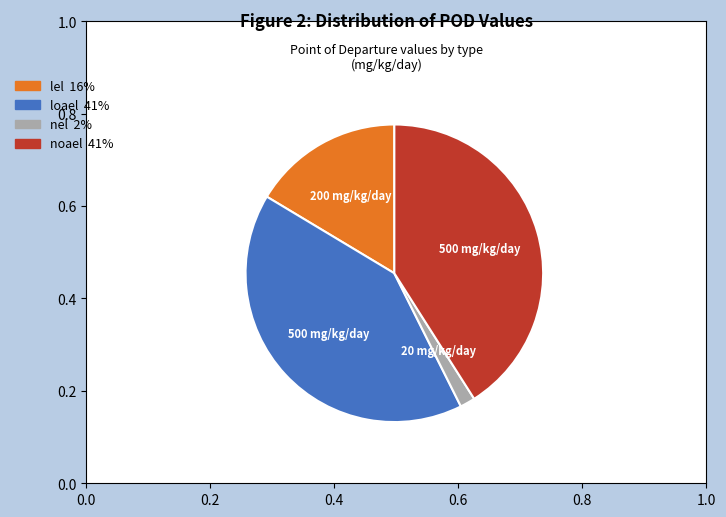

Which category has the smallest portion of the pie?

nel